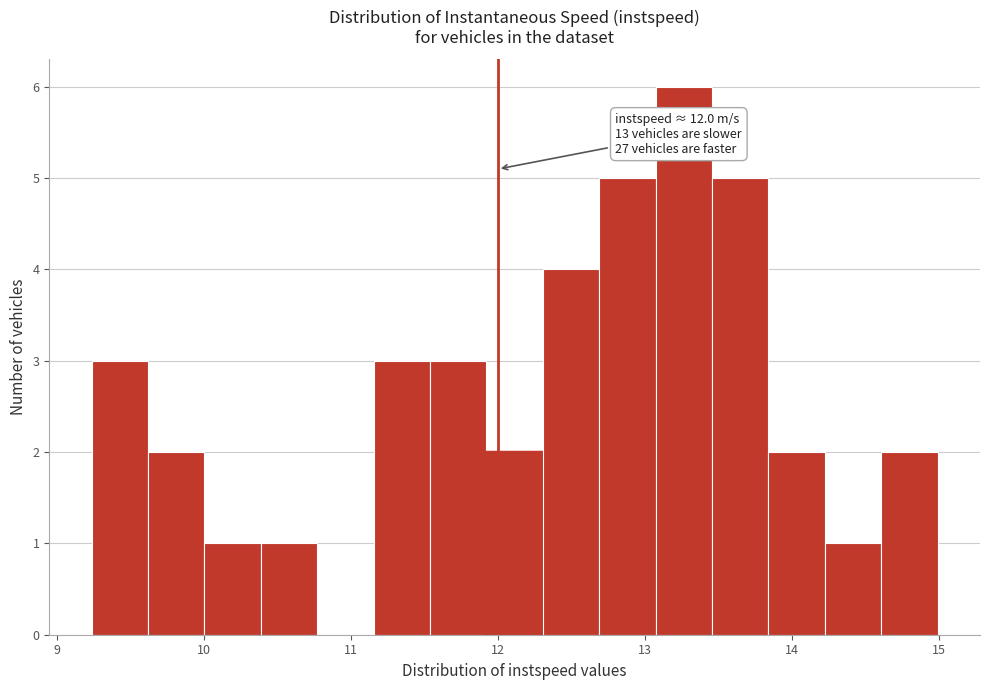

Read against the x-axis, roughly where is the centre of the tallest bar?

13.3